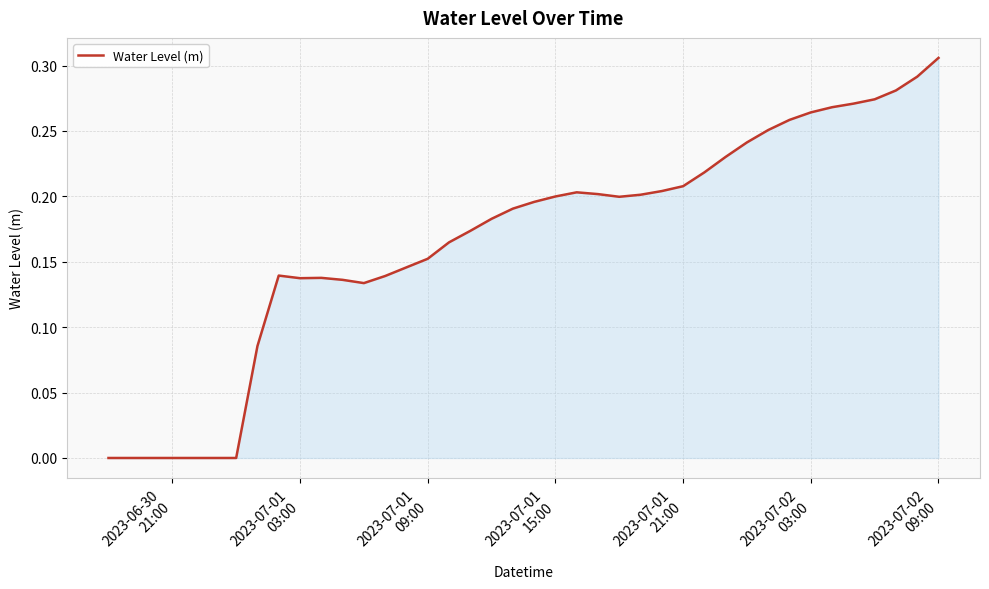

How many lines are shown in the chart?

1